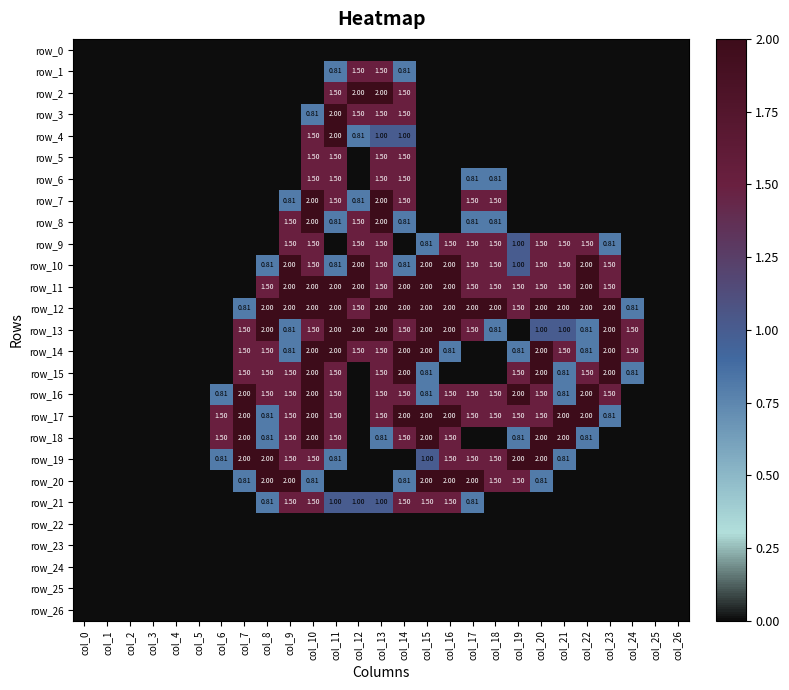

What is the maximum value shown in the chart?

2.0